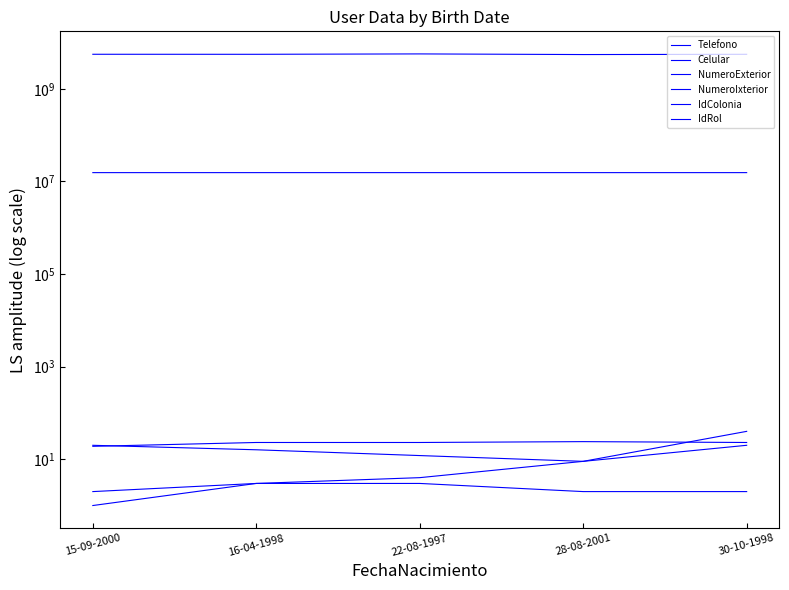

At which category does the chart reach its minimum across all series?

15-09-2000